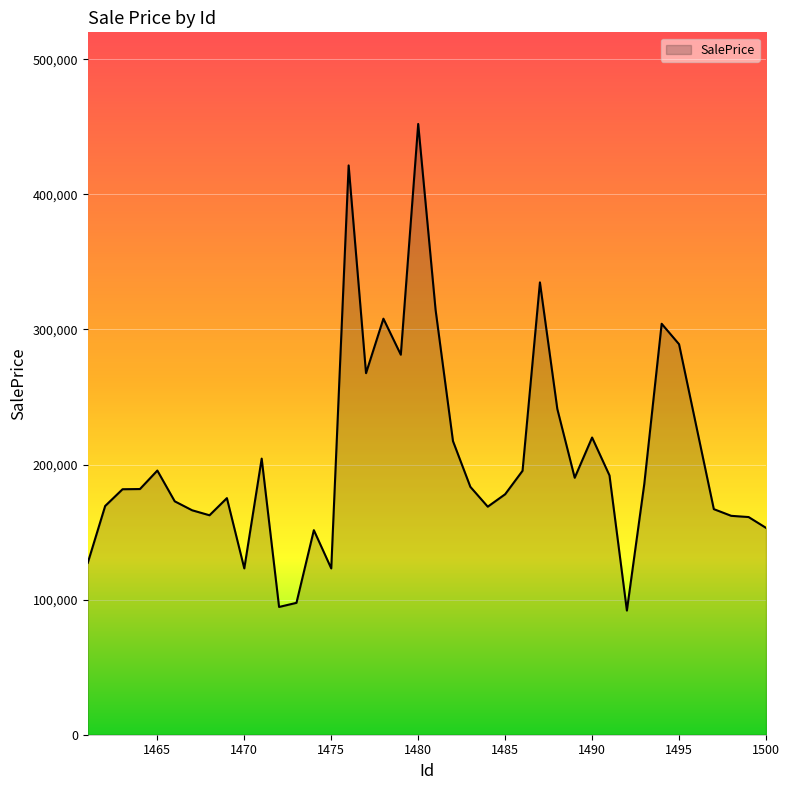

What is the difference between the maximum and minimum values?

360227.4